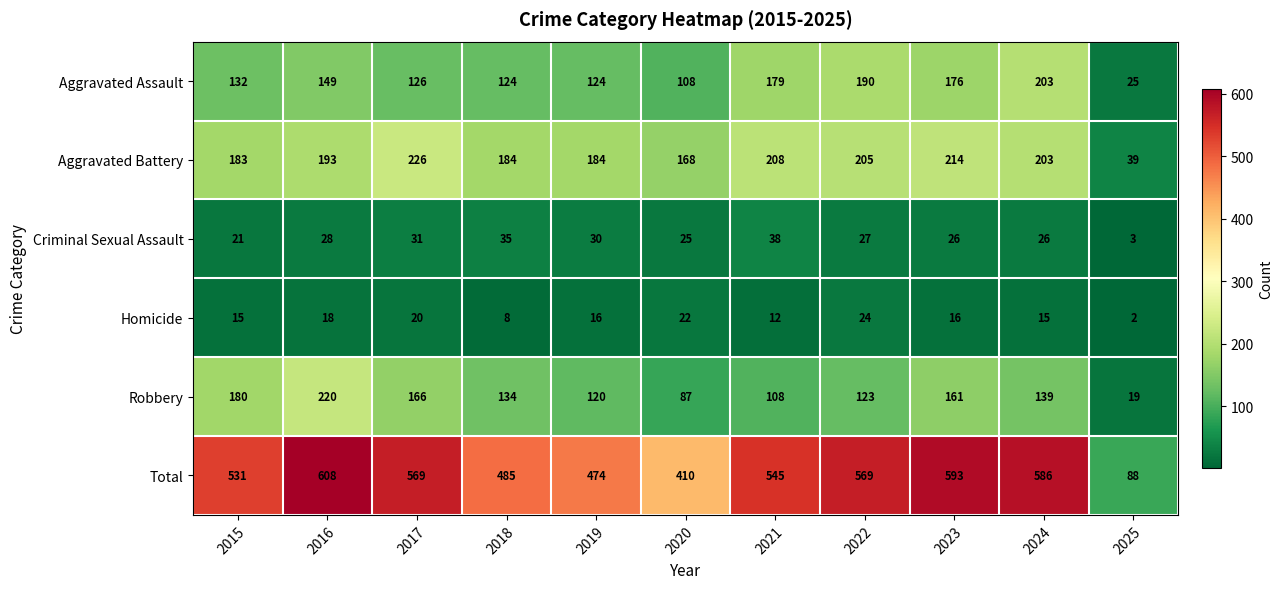

Which series changed the most between 2020 and 2023?

Total